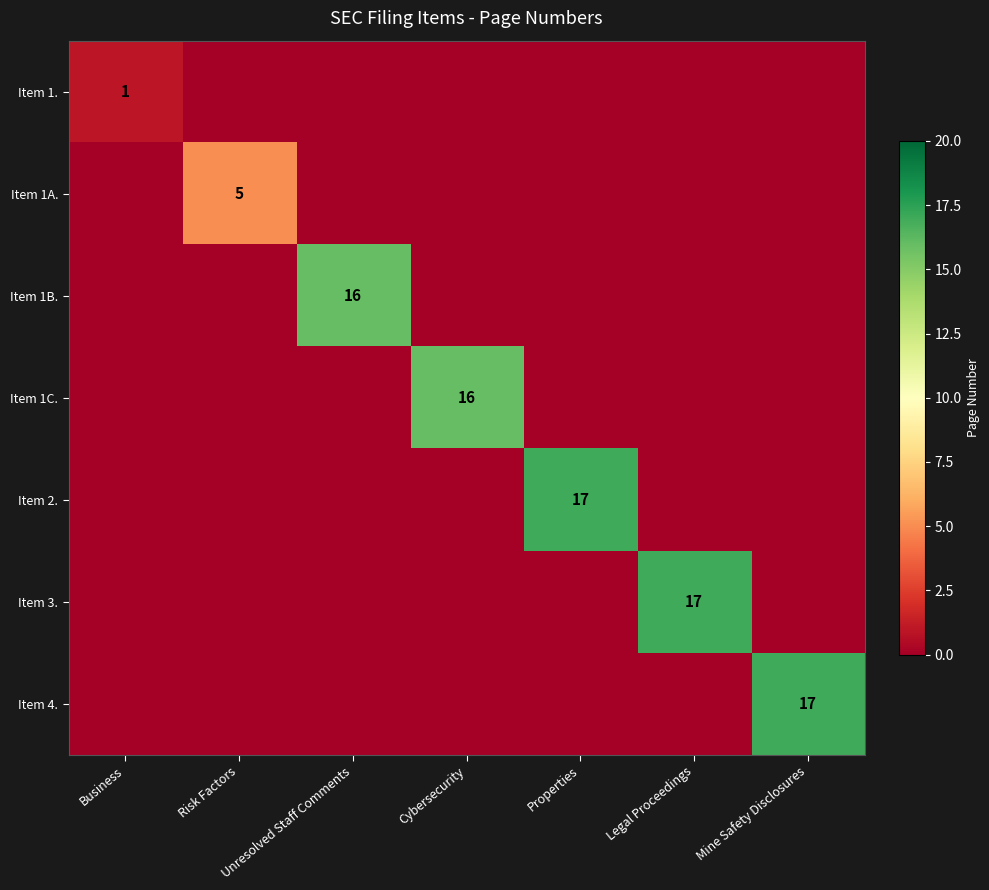

The Item 1. series shows 0 at Cybersecurity. True or false?

True